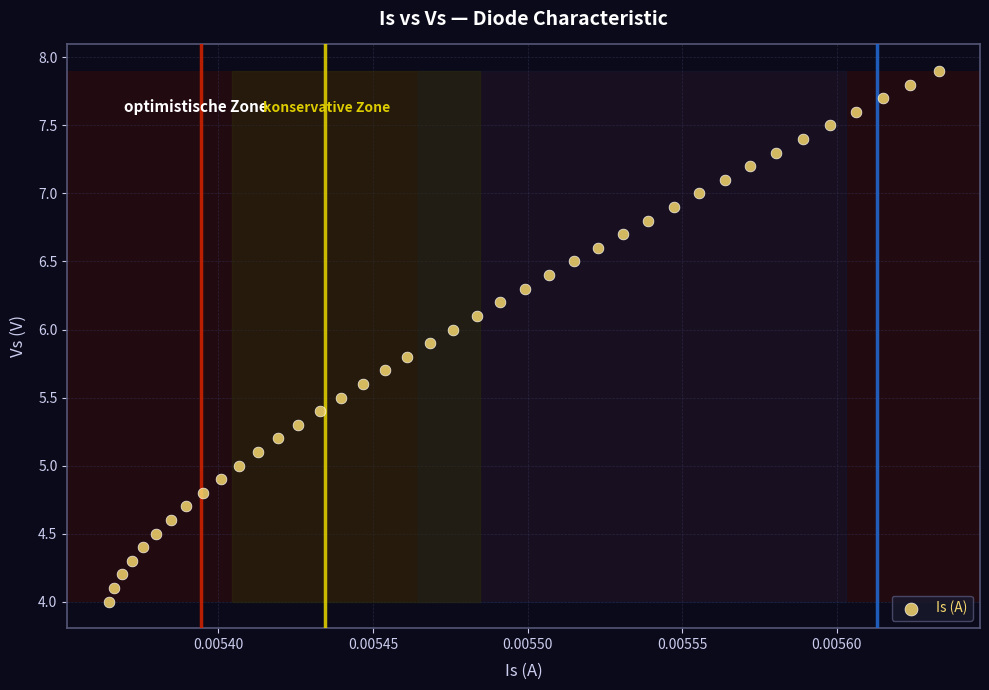

What is the range of Y values (max minus min)?

3.9